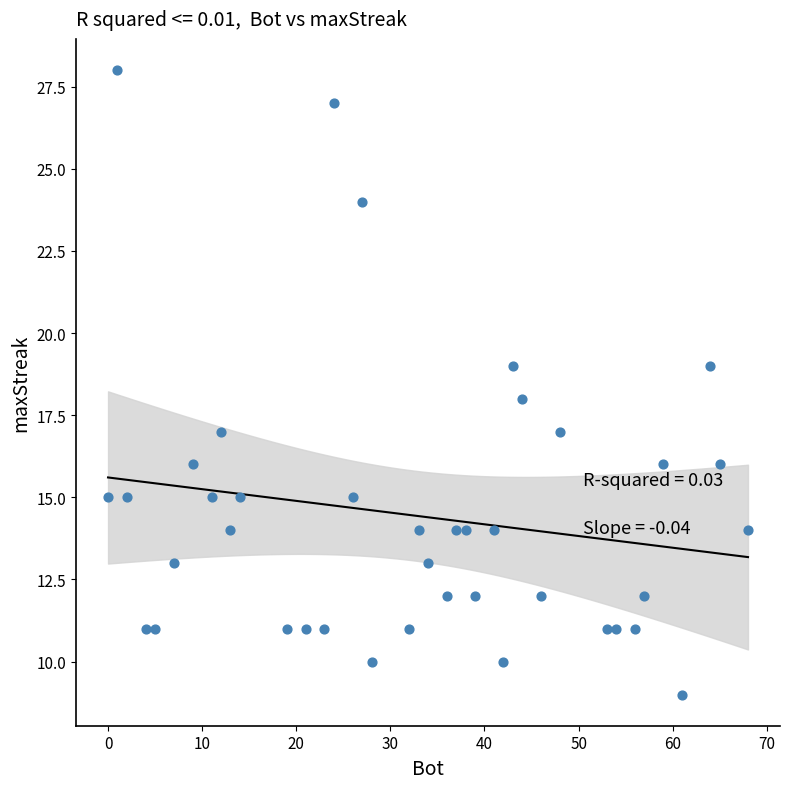

What is the range of Y values (max minus min)?

19